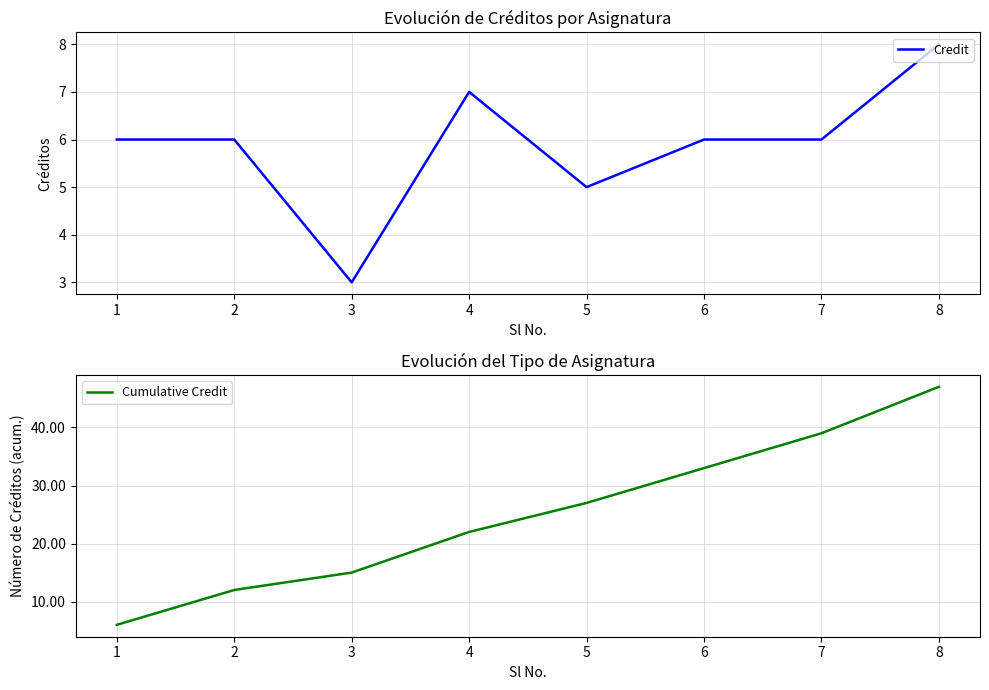

What is the approximate value of Cumulative Credit at 1?

6